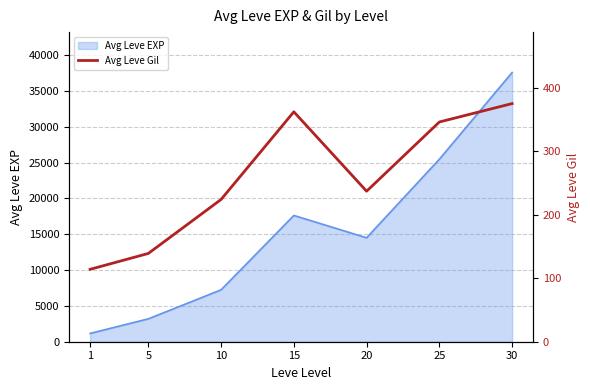

Which label corresponds to the smallest value in the chart?

1